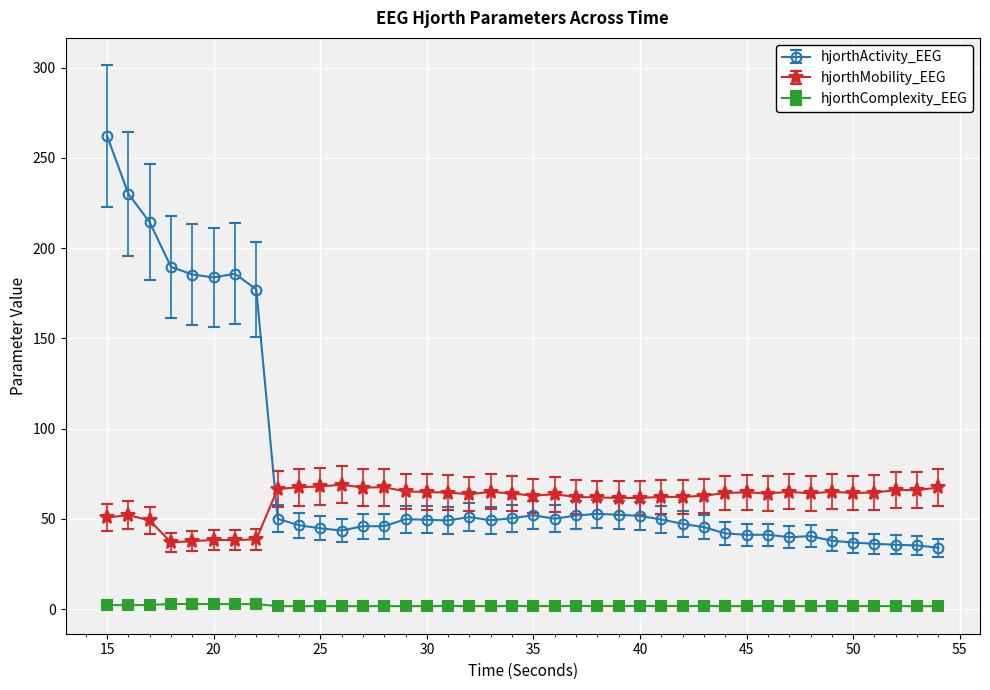

What is the minimum value for hjorthMobility_EEG?

36.9